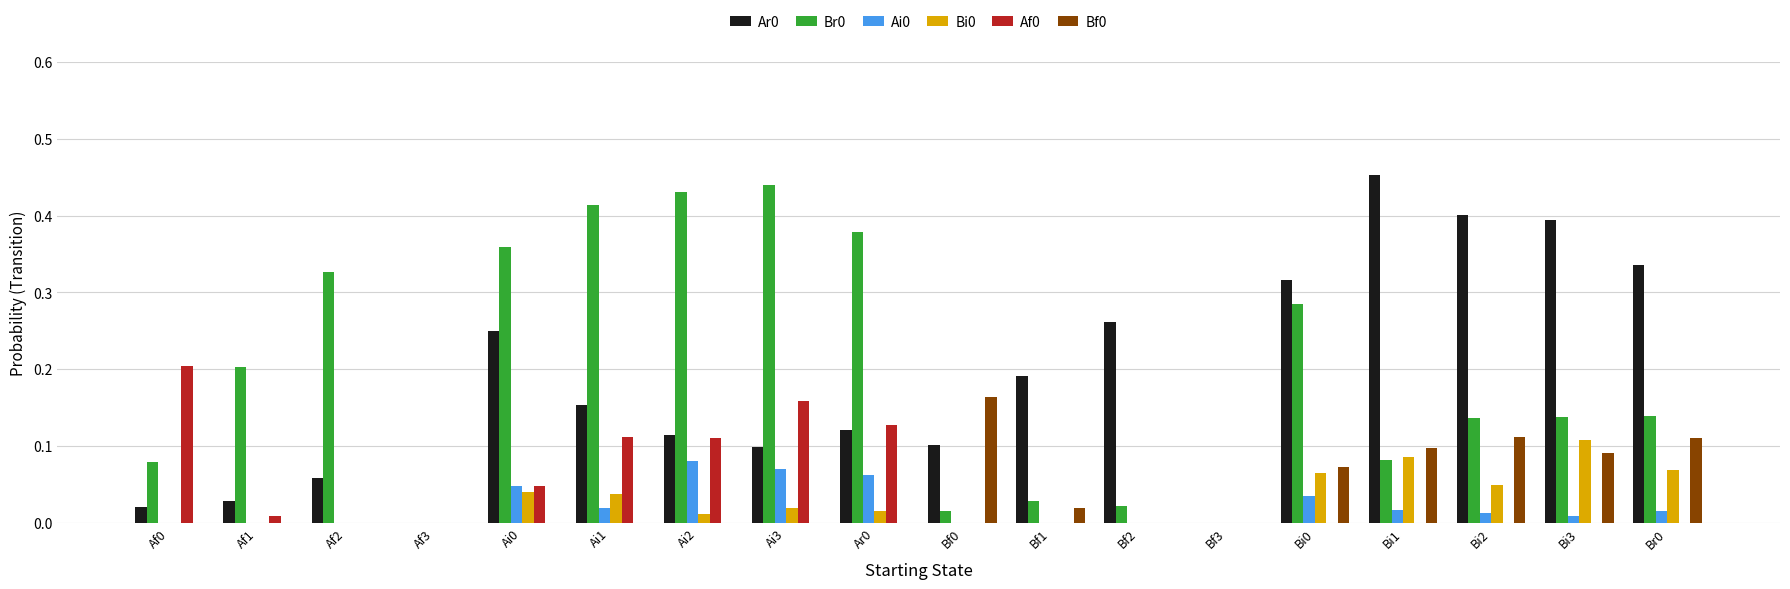

How many categories are shown in the chart?

18